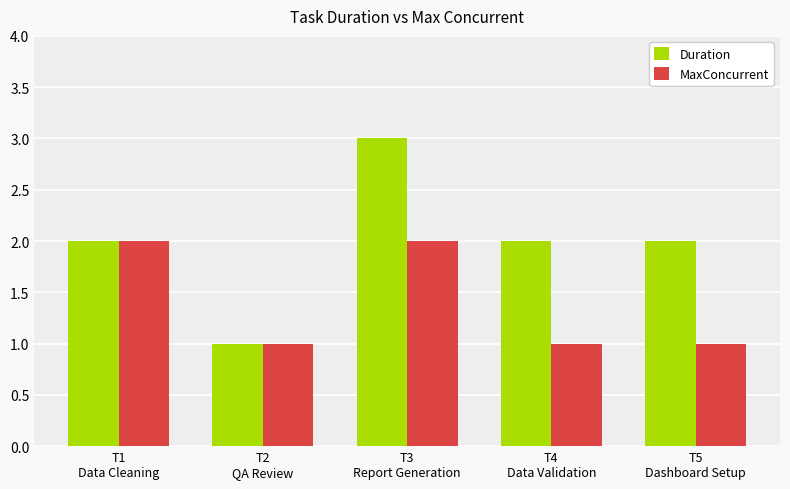

Which series has the largest range (max minus min)?

Duration